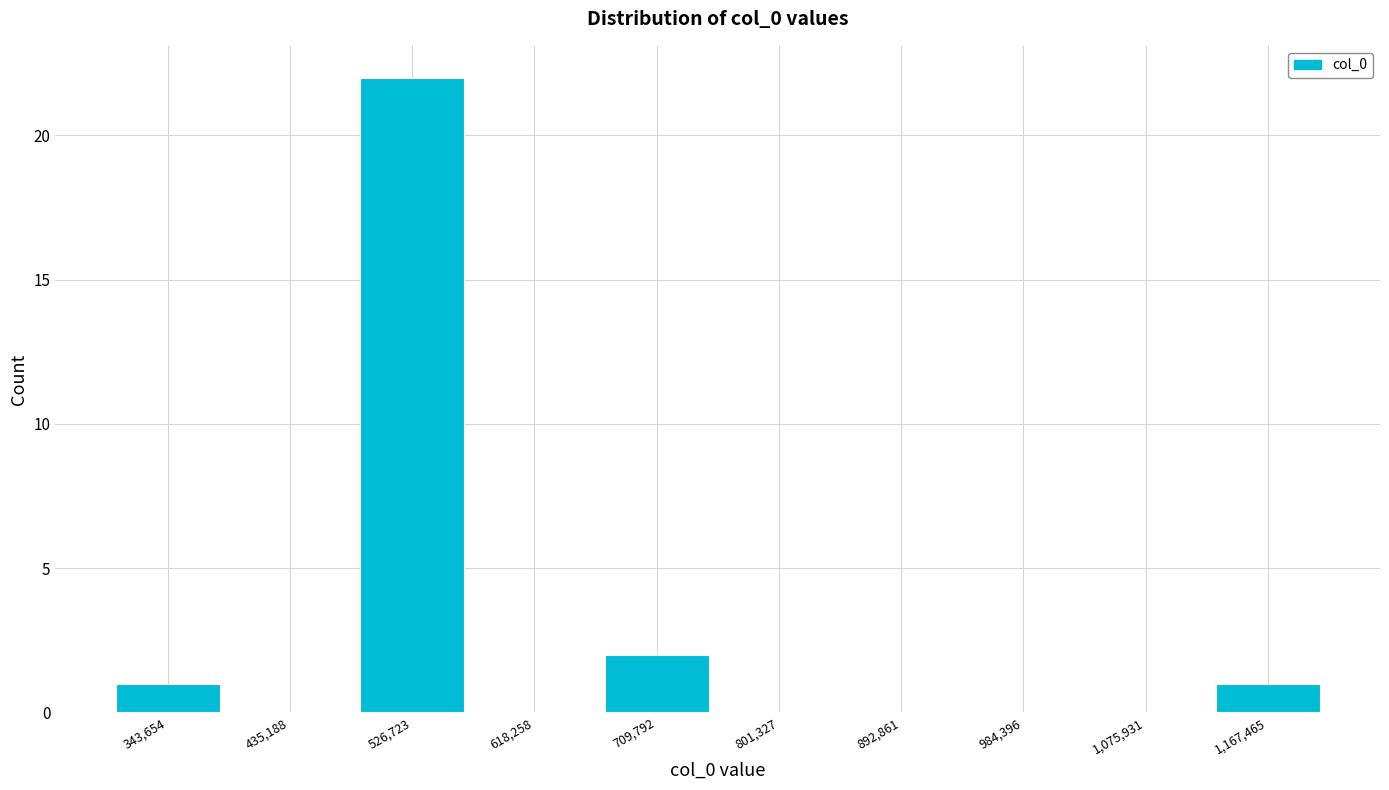

Over which range of the x-axis is the bar tallest?

480000 to 570000